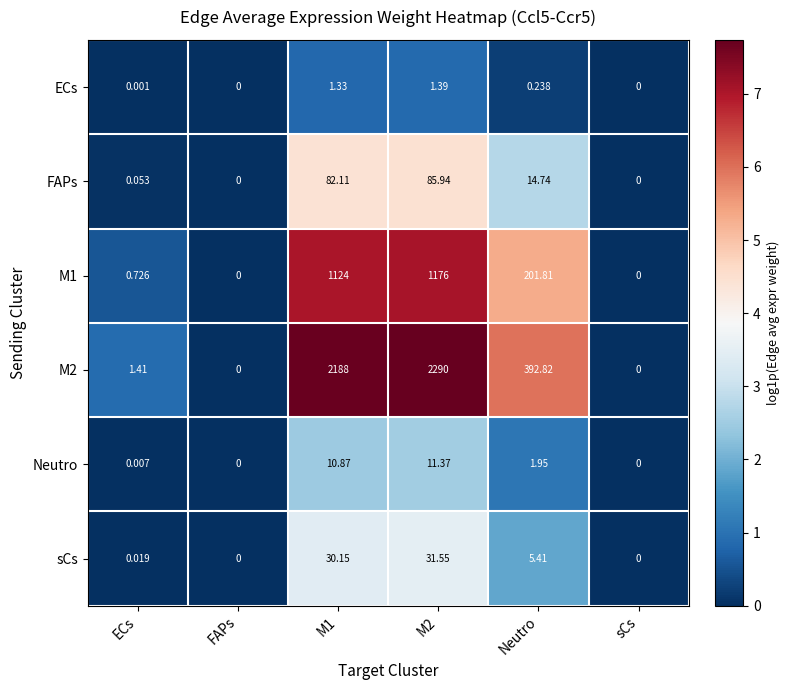

What is the total value across all series at M1?

3436.5